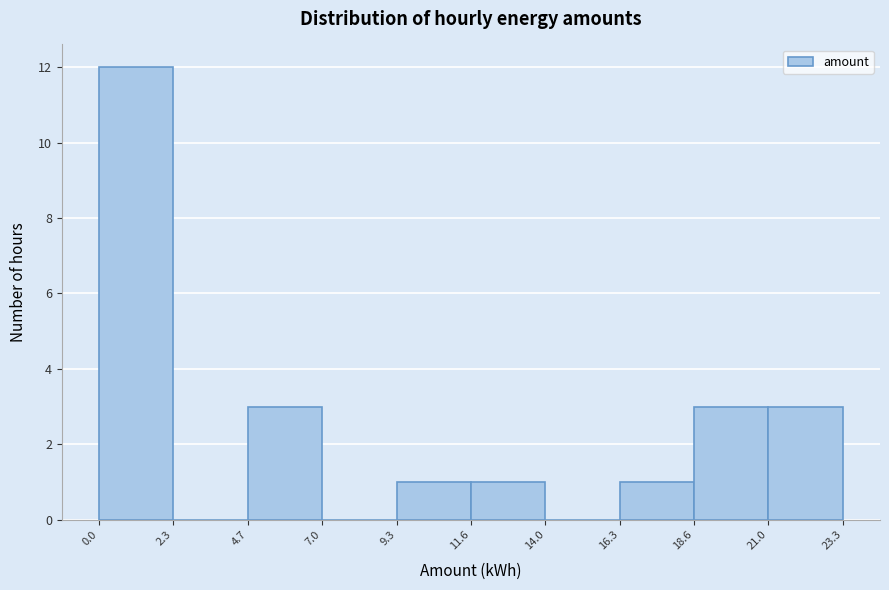

What is the height of the bar covering 0.0 to 2.3 on the x-axis? The values are not printed on the chart, so give them approximately, as read against the axis.

12